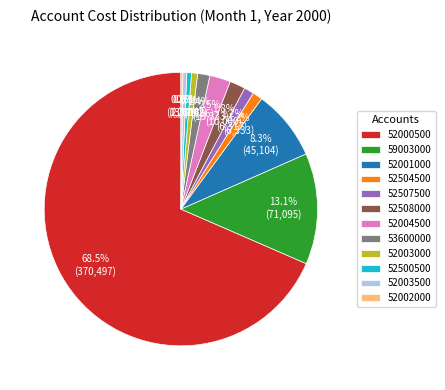

Which slice is the largest?

52000500